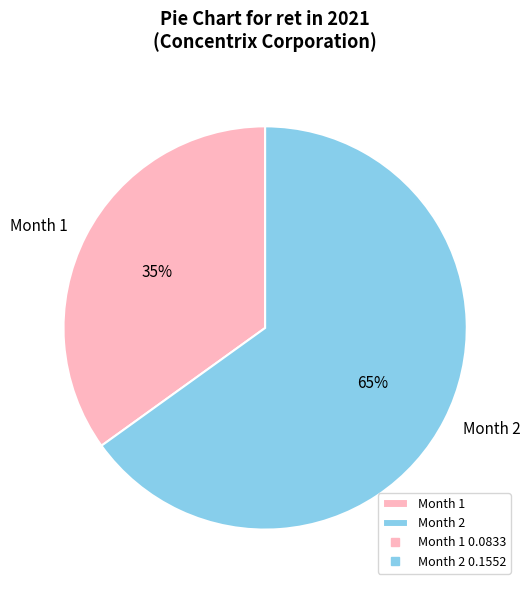

What is the smallest slice in the pie chart?

Month 1